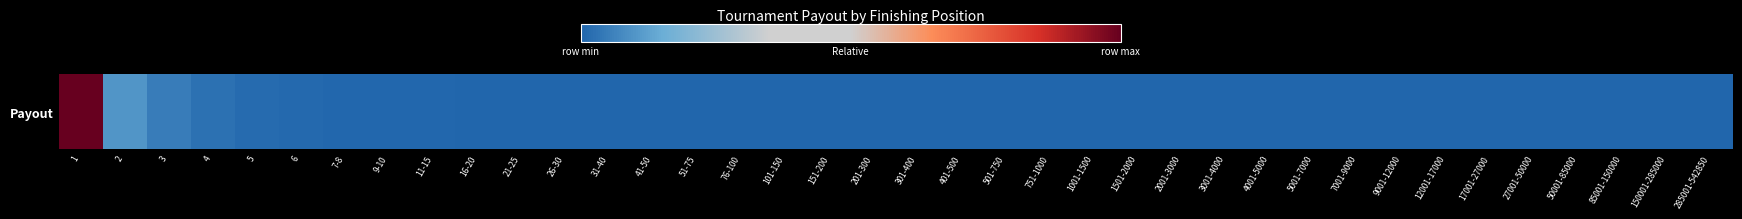

What is the difference between the second highest and second lowest values?

0.1